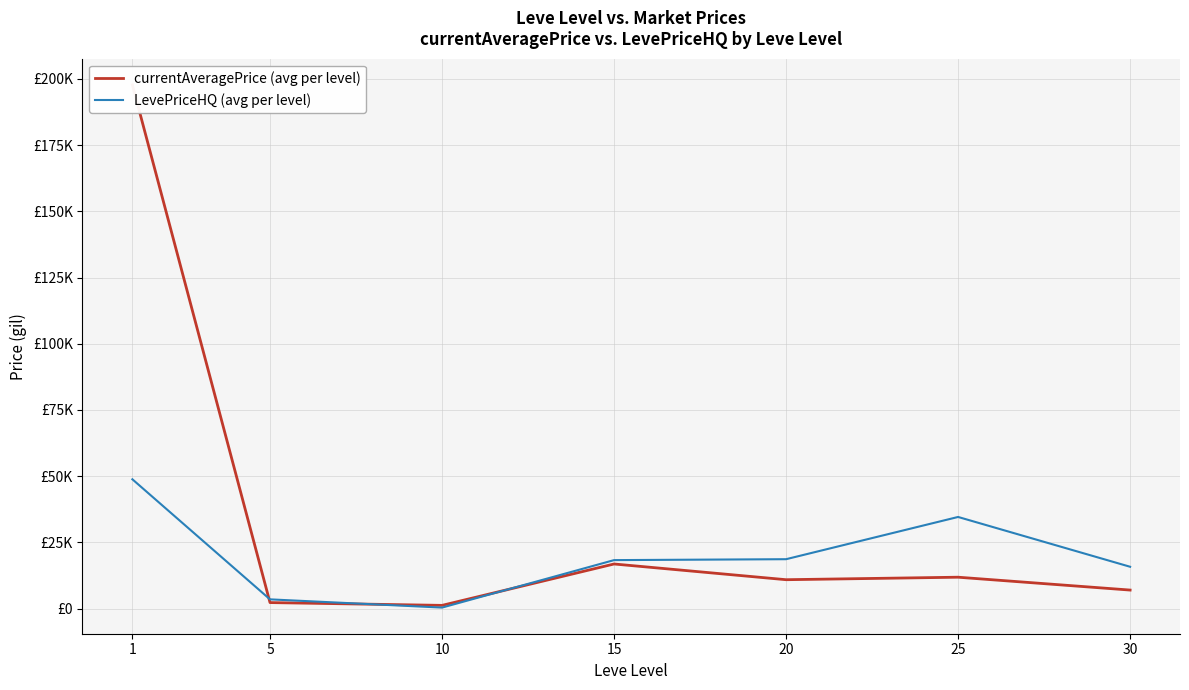

At which category is the sum across all series the highest?

1